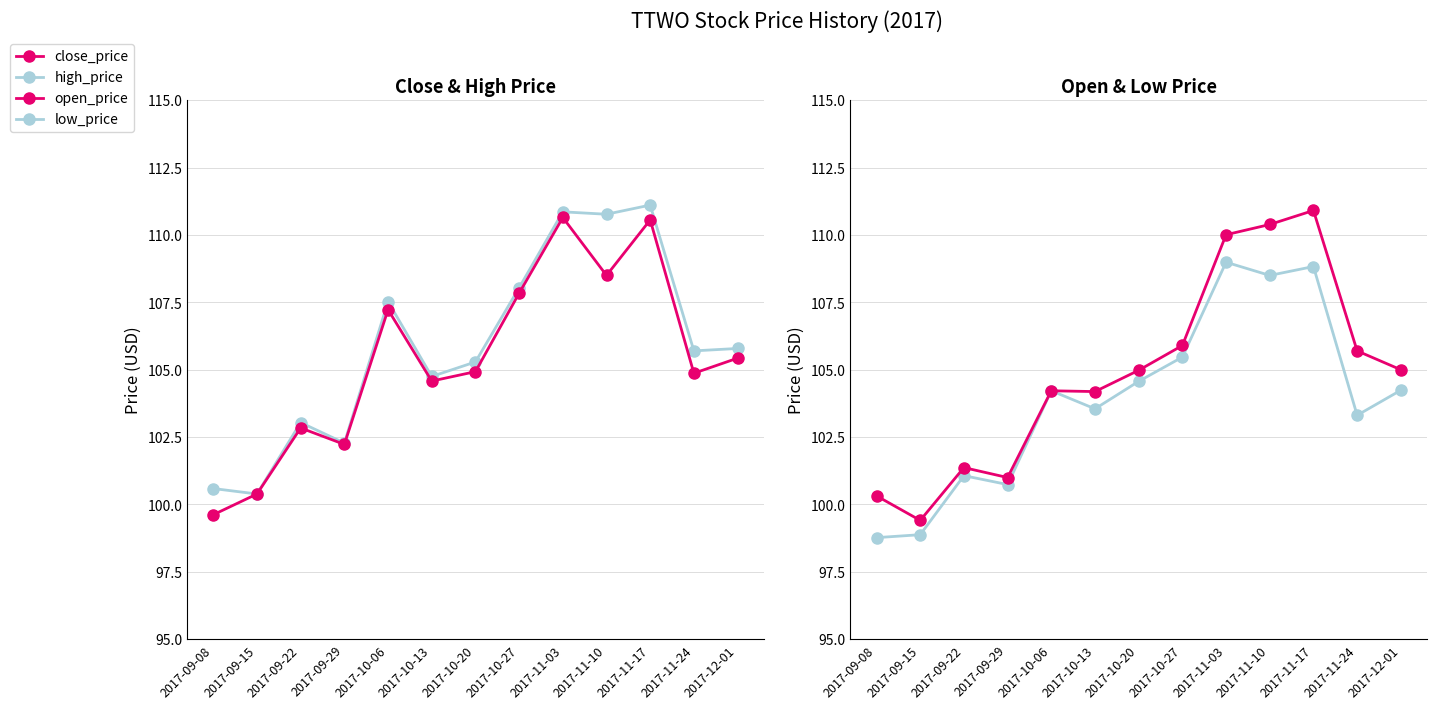

What is the label of the 1st point from the left?

2017-09-08